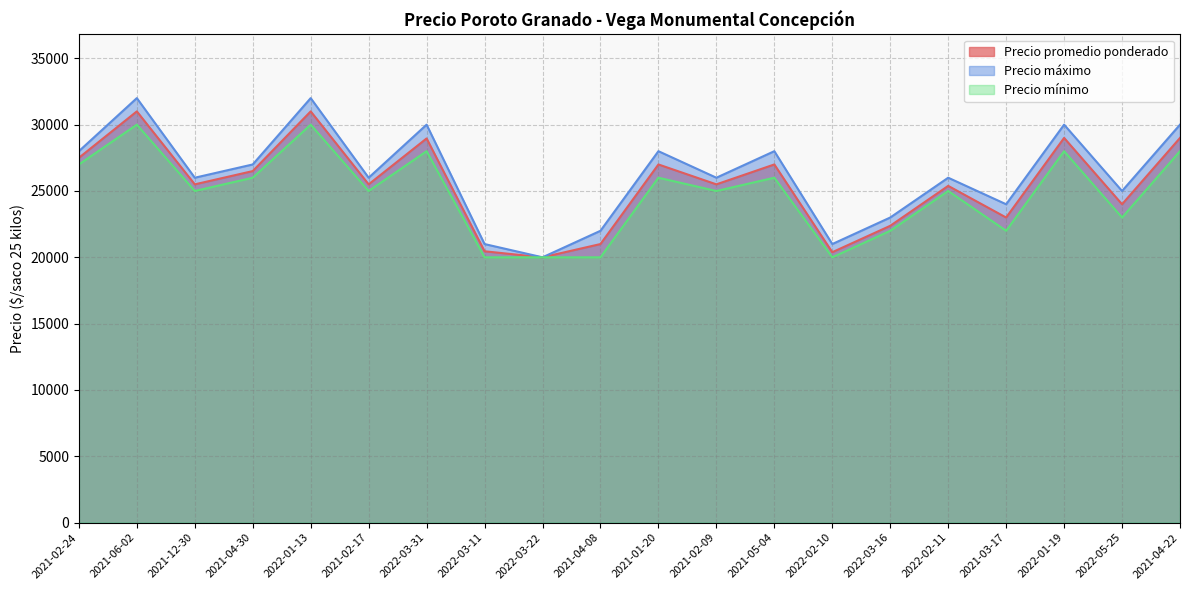

Reading right to left, list all the values displayed in this chart.

Precio promedio ponderado: 29000	24000	29000	23000	25385	22375	20385	27000	25500	27000	21000	20000	20455	28960	25500	31000	26500	25500	31000	27500
Precio máximo: 30000	25000	30000	24000	26000	23000	21000	28000	26000	28000	22000	20000	21000	30000	26000	32000	27000	26000	32000	28000
Precio mínimo: 28000	23000	28000	22000	25000	22000	20000	26000	25000	26000	20000	20000	20000	28000	25000	30000	26000	25000	30000	27000